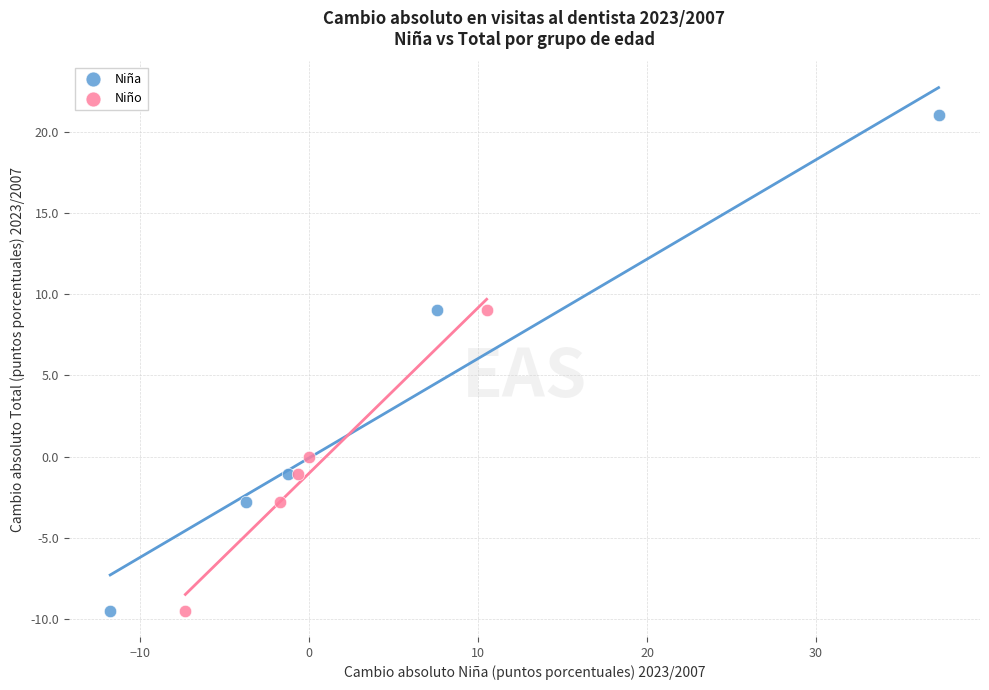

Which series reaches the maximum Y coordinate?

Niña